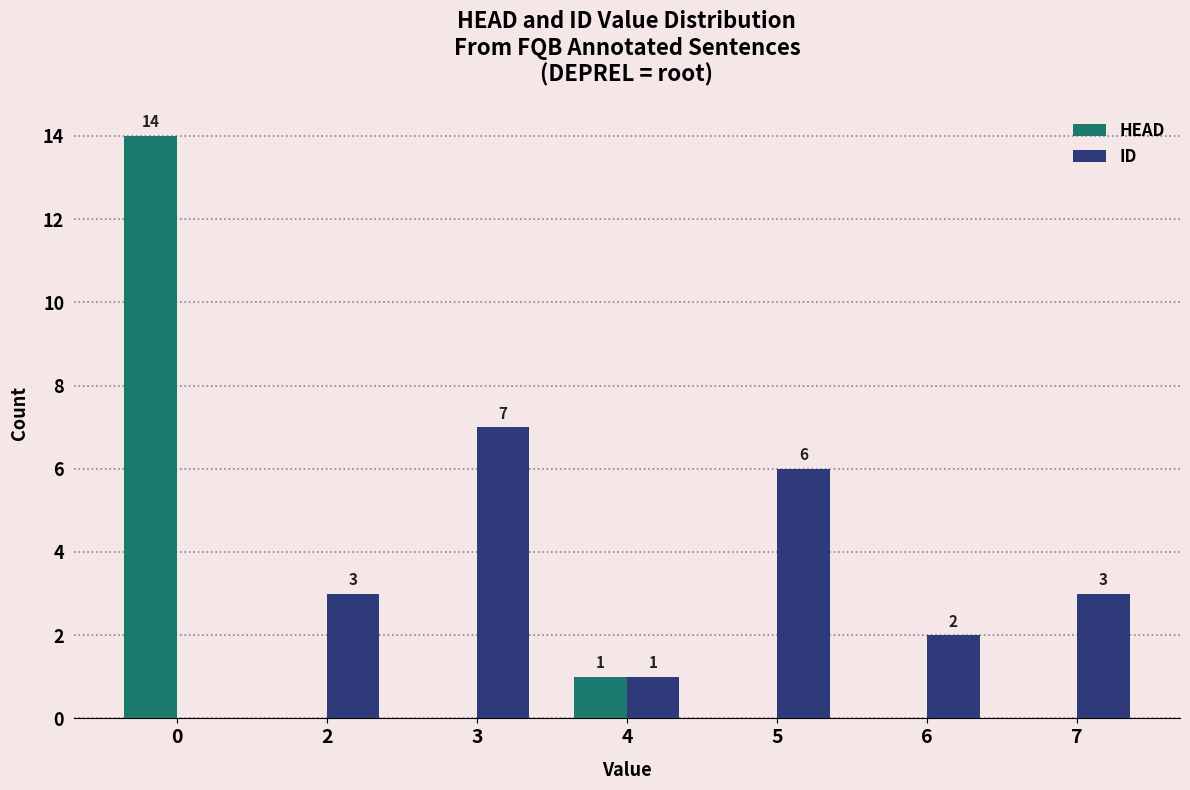

How many groups of bars are there?

7